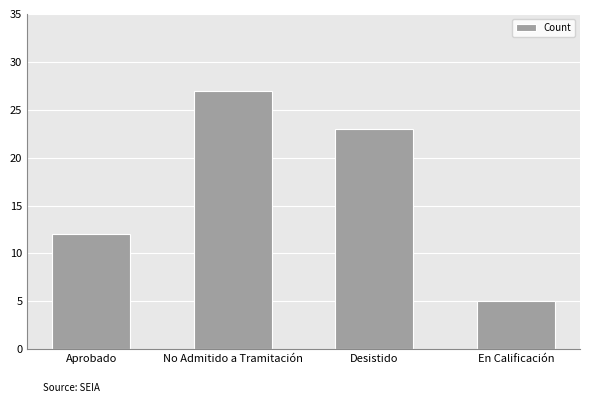

Reading left to right, transcribe all the data shown in this chart.

Aprobado=12	No Admitido a Tramitación=27	Desistido=23	En Calificación=5